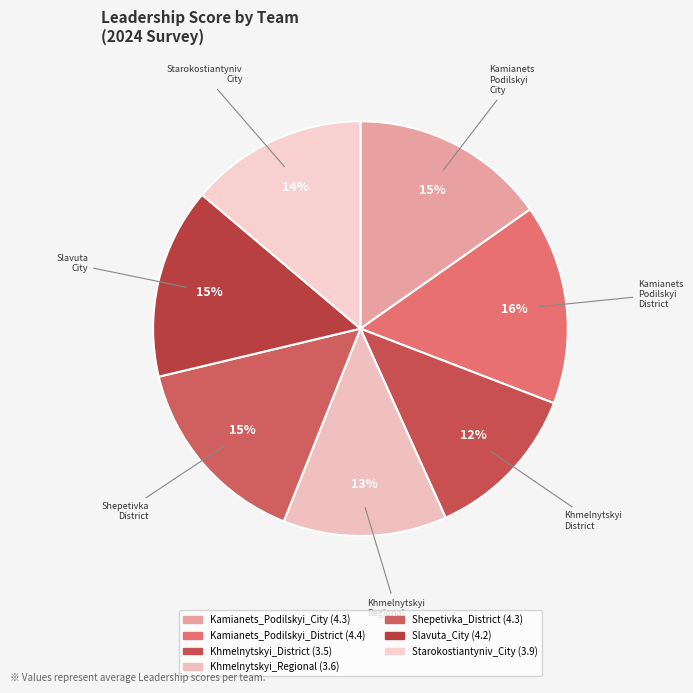

How many segments does this pie chart have?

7